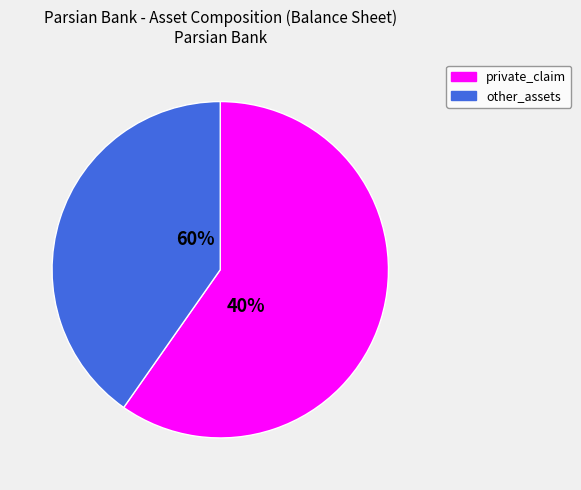

Is it true that gov_claim is 9% of the pie?

False